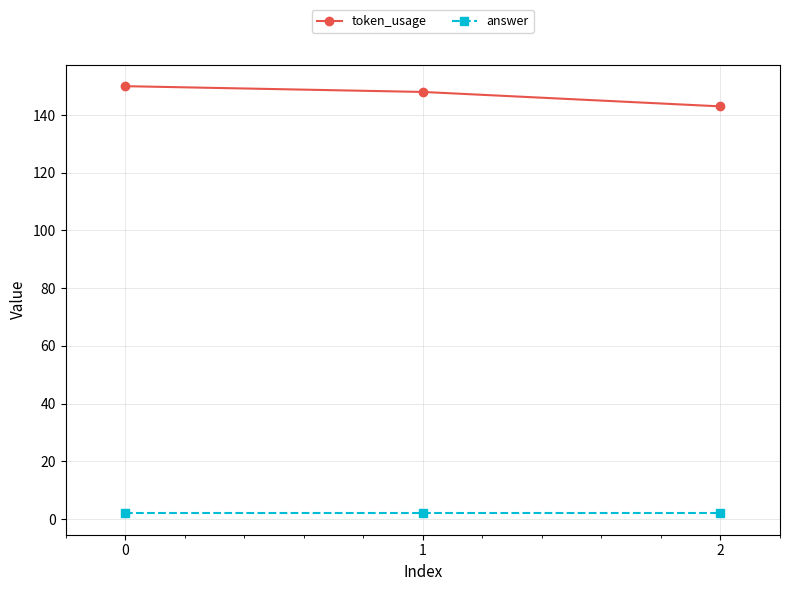

Rank the series by their maximum value, from lowest to highest.

answer, token_usage